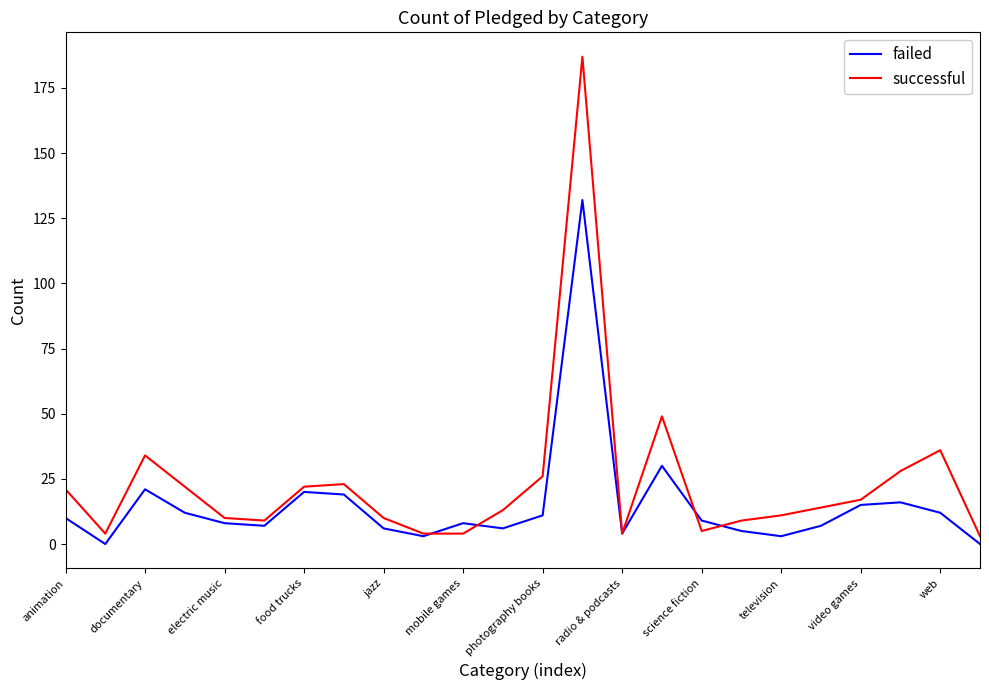

Count the number of data series in this chart.

2